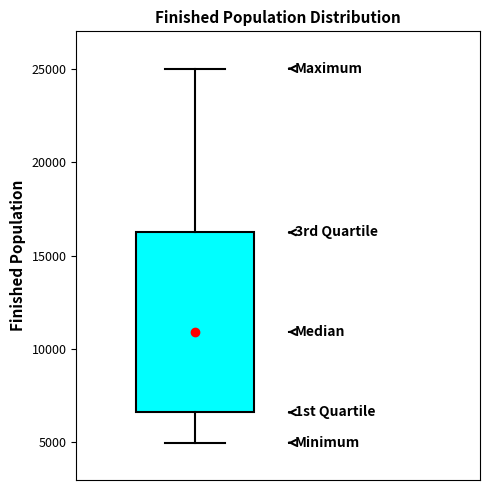

Where does the upper whisker of the box end on the y-axis? The values are not printed on the chart, so give them approximately, as read against the axis.

25000